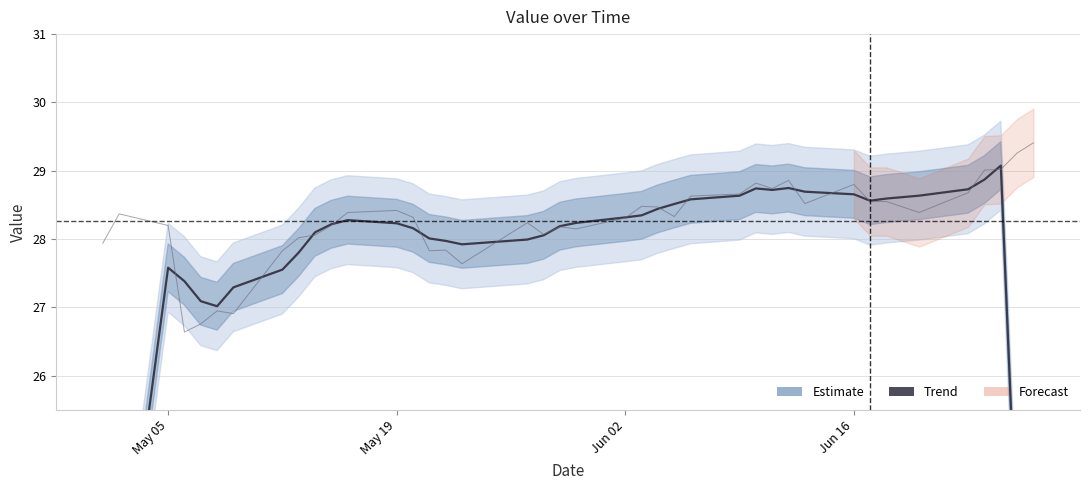

How many interior local peaks does the Value (trend) series have?

5